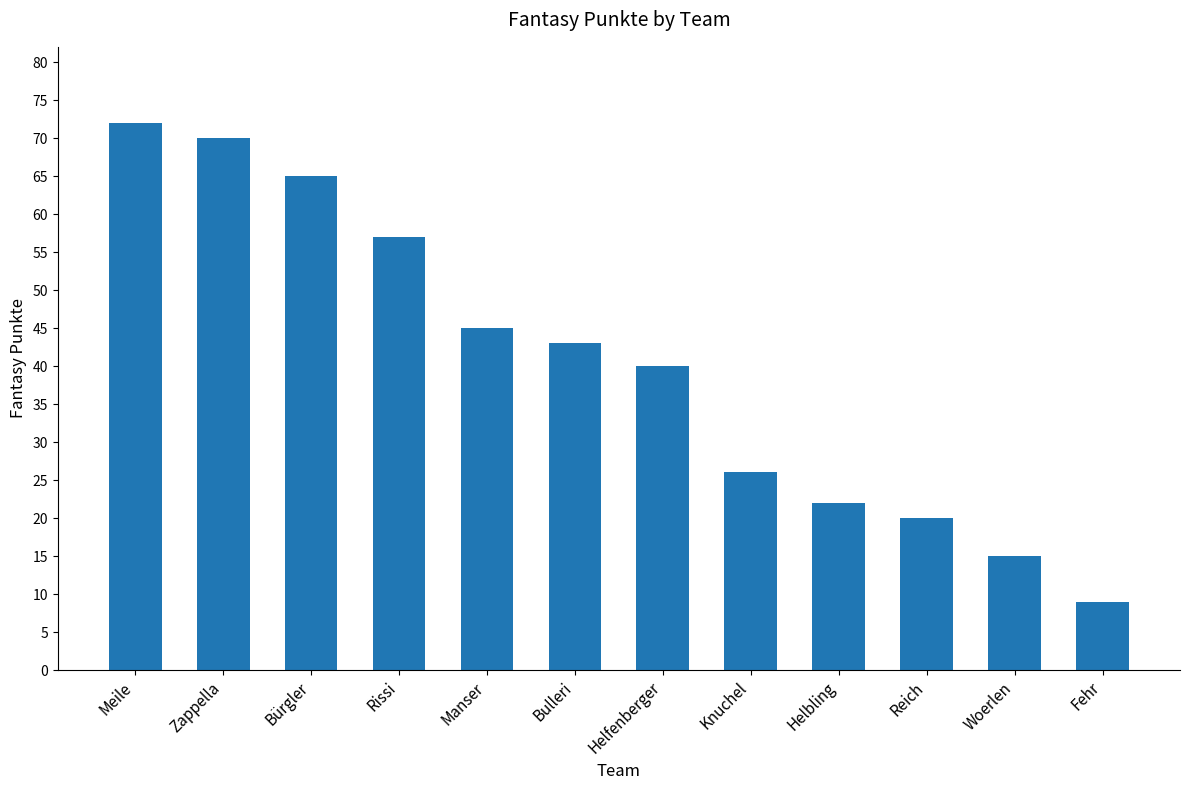

List the labels in order of value, smallest first.

Fehr, Woerlen, Reich, Helbling, Knuchel, Helfenberger, Bulleri, Manser, Rissi, Bürgler, Zappella, Meile